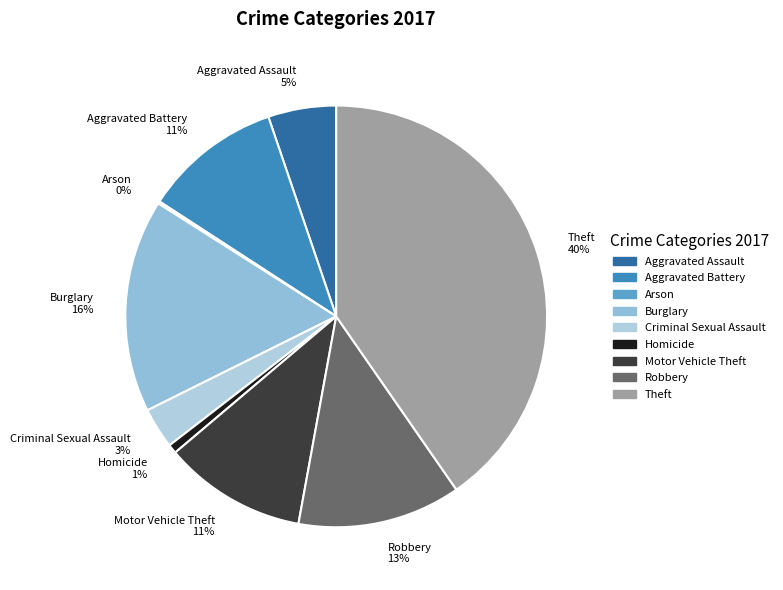

Is the sum of Aggravated Battery and Motor Vehicle Theft greater than half?

No